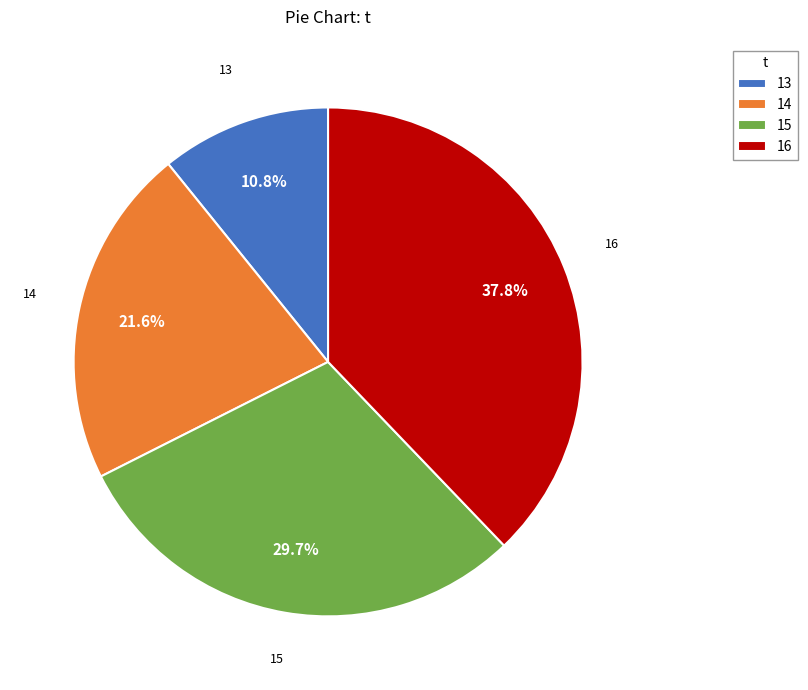

How many slices are in this pie chart?

4